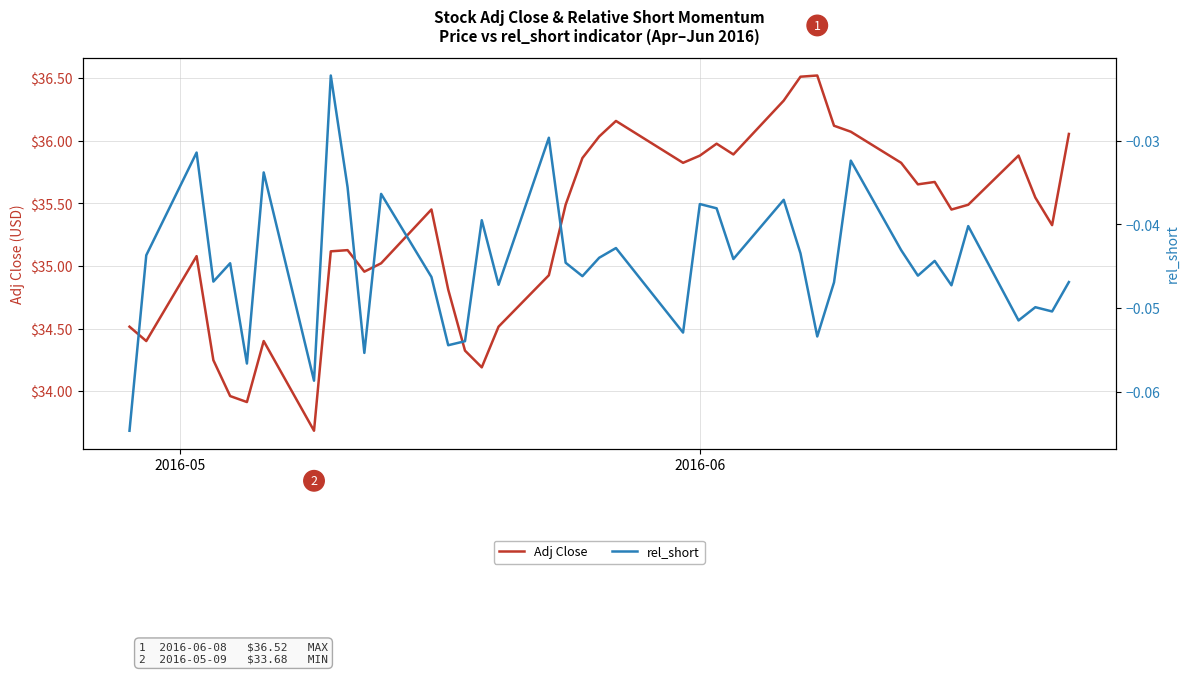

What is the lowest value of the Adj Close series?

33.7